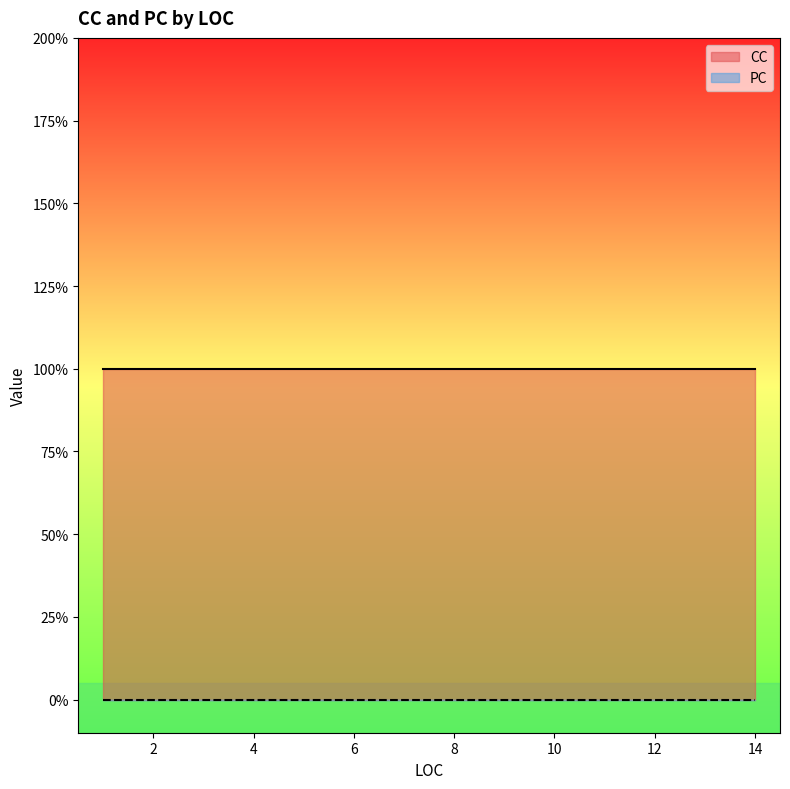

What is the sum of the CC values at 3 and 8?

2